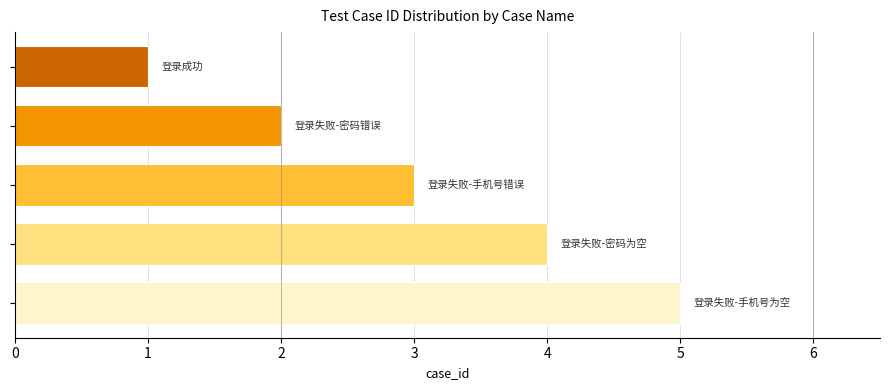

What is the maximum value shown in the chart?

5